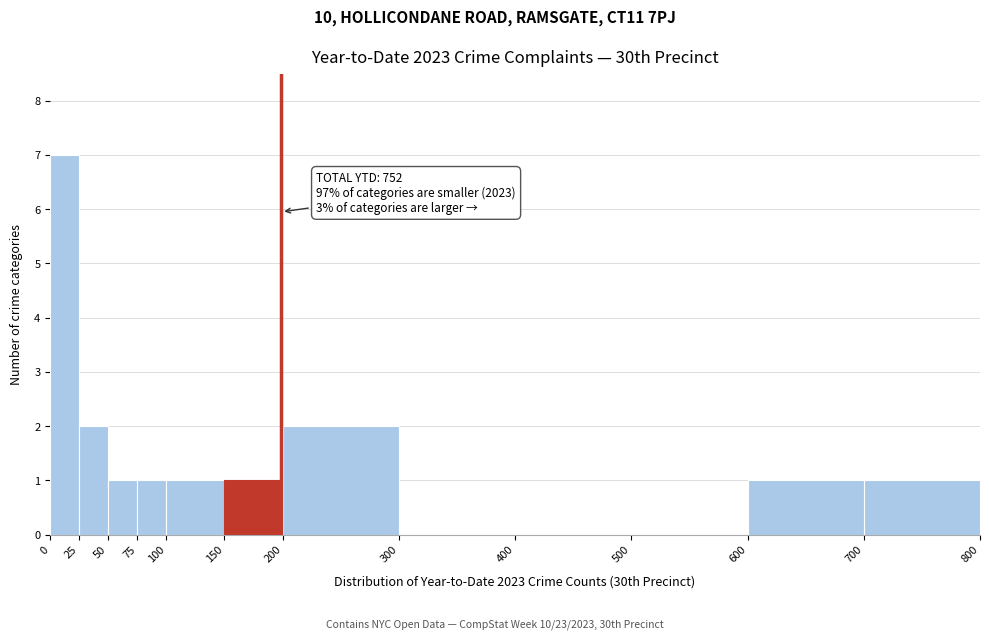

Over which range of the x-axis is the bar tallest?

0 to 25